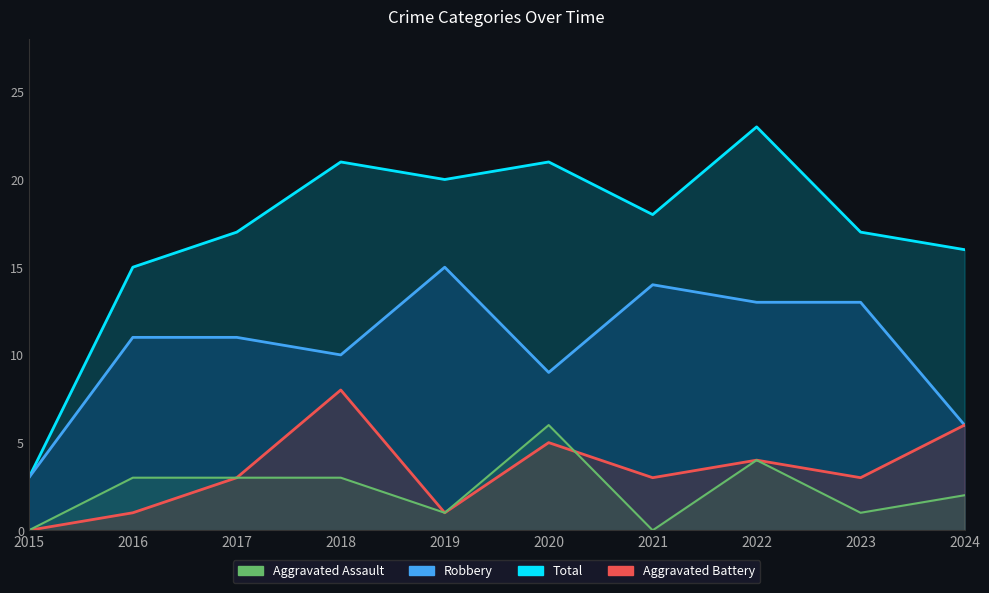

True or false: Aggravated Assault has a value of 1 at 2019.

True